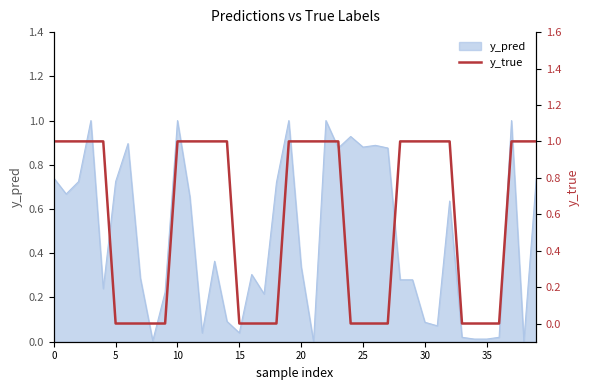

Reading left to right, what are all the values shown in this chart?

1	1	1	1	1	0	0	0	0	0	1	1	1	1	1	0	0	0	0	1	1	1	1	1	0	0	0	0	1	1	1	1	1	0	0	0	0	1	1	1